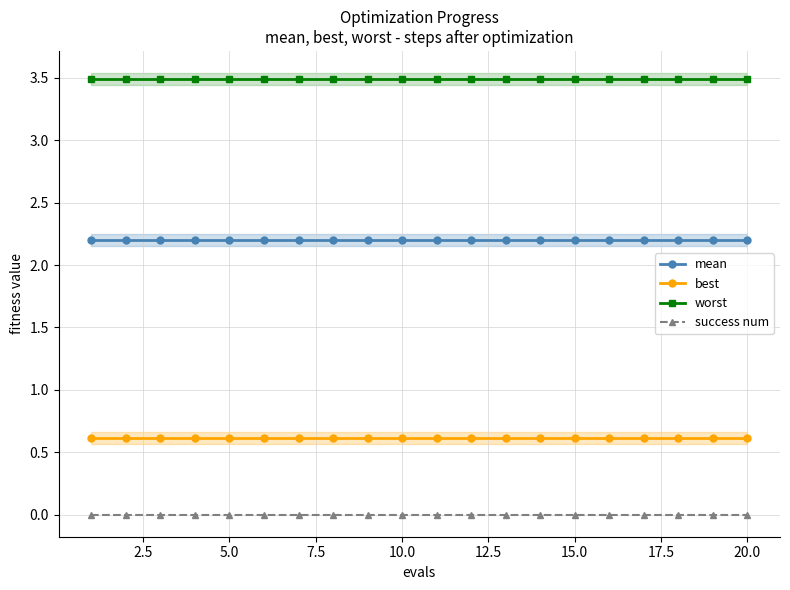

True or false: worst and success num cross at least once.

False